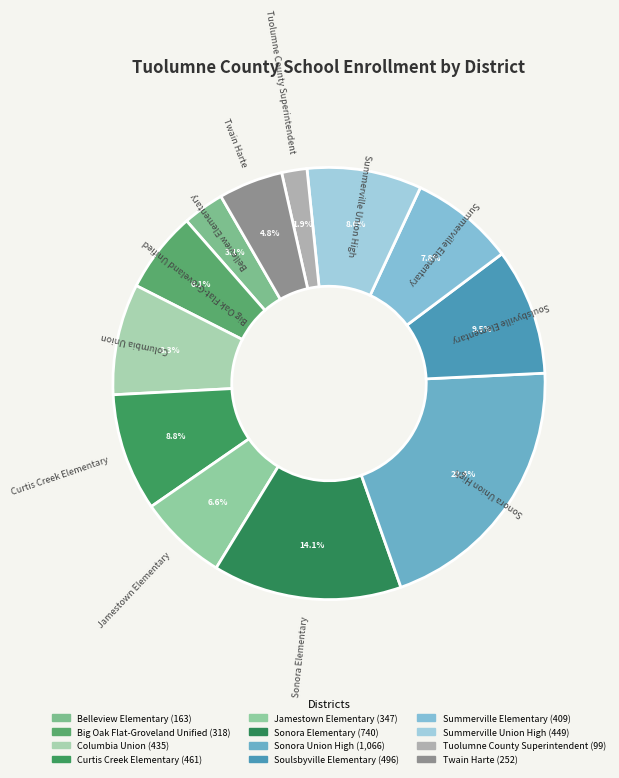

Combined, do Tuolumne County Superintendent and Big Oak Flat-Groveland Unified account for over 50%?

No